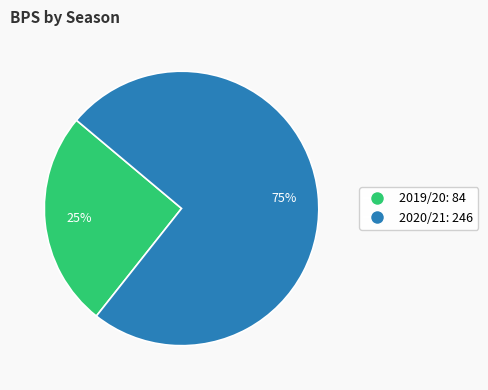

What percentage is the 2019/20 slice, to the nearest percent?

25%